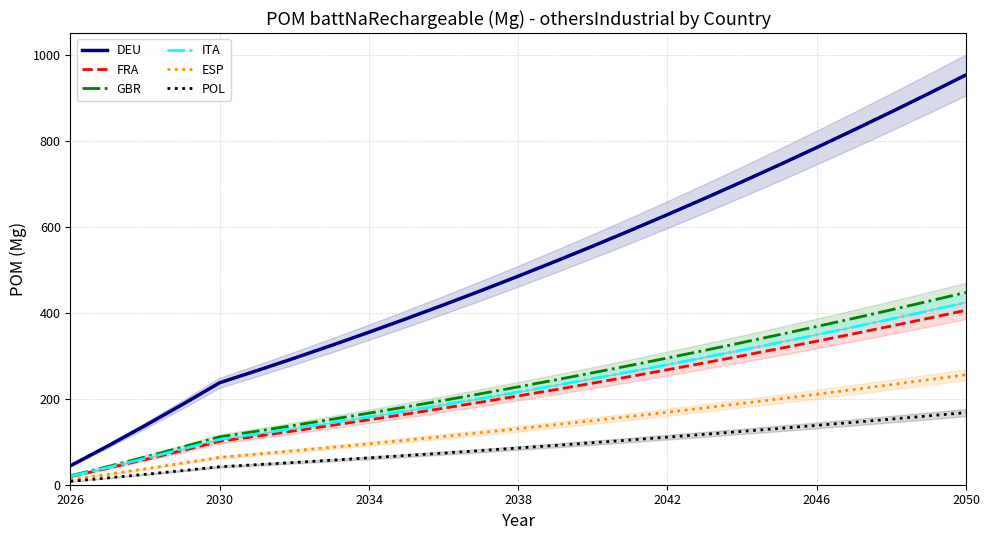

At 10, list the series in order from largest to smallest.

DEU, GBR, ITA, FRA, ESP, POL